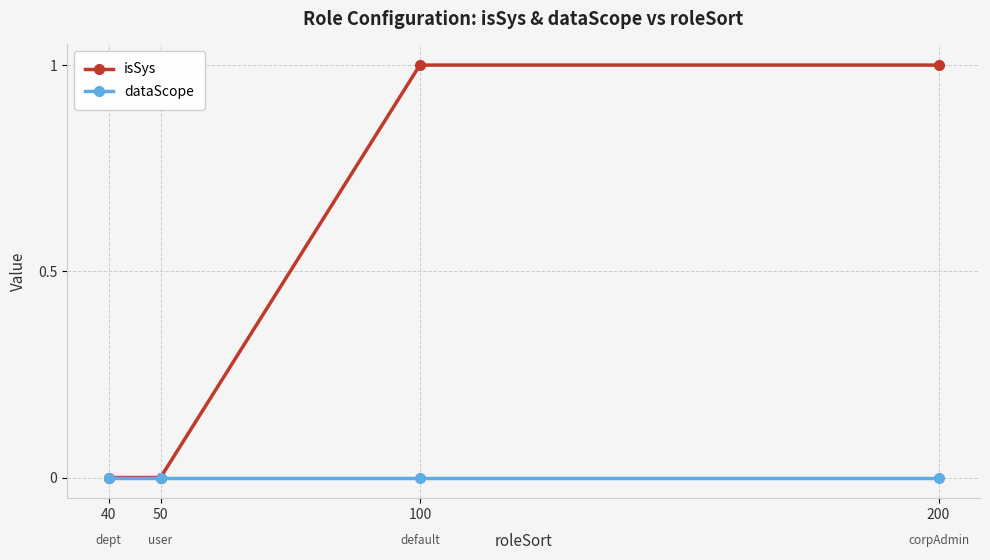

Which series has the largest total across all categories?

isSys